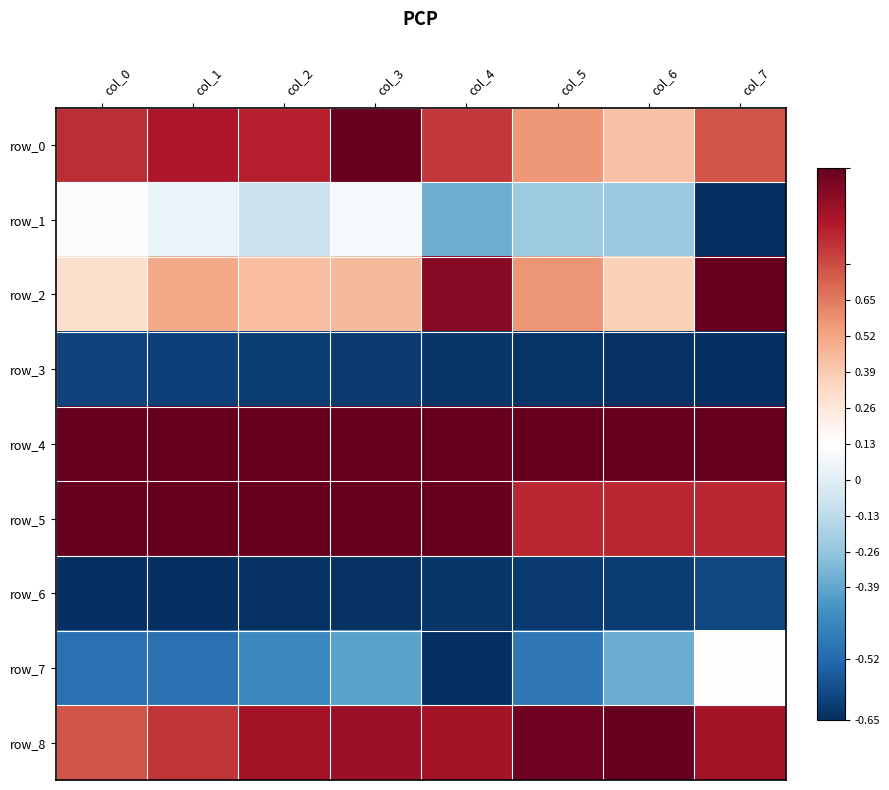

Which series has the largest total across all categories?

row_4